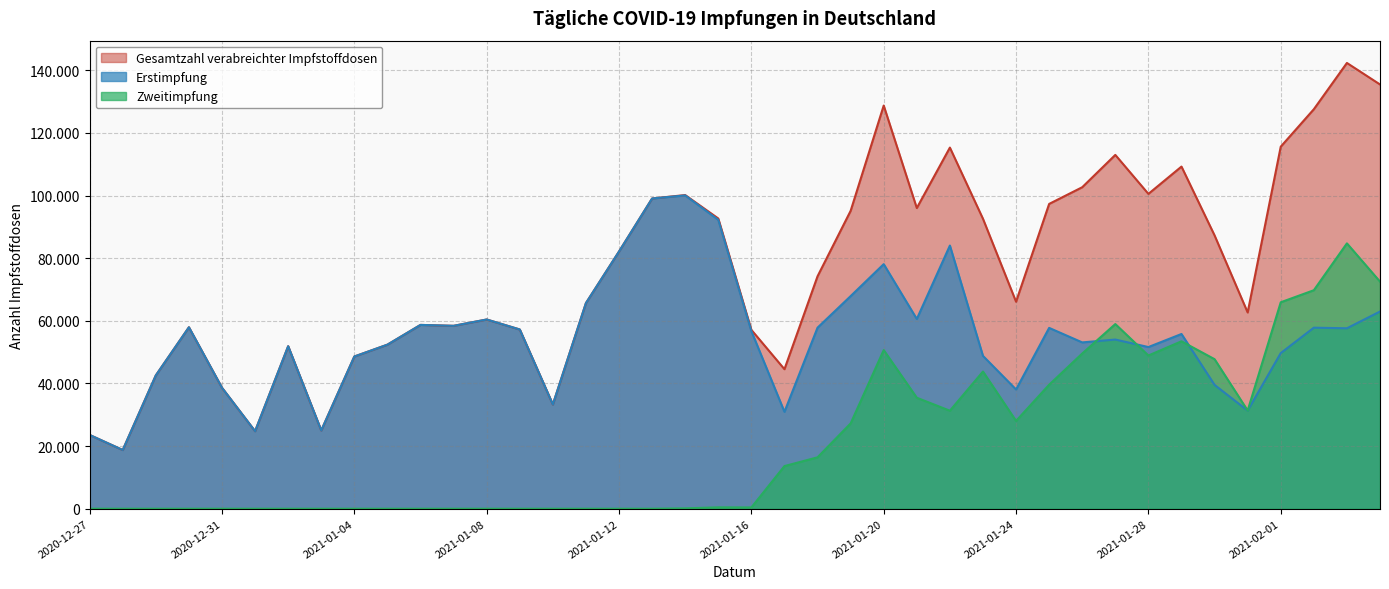

What is the label of the 28th point from the left?

2021-01-23